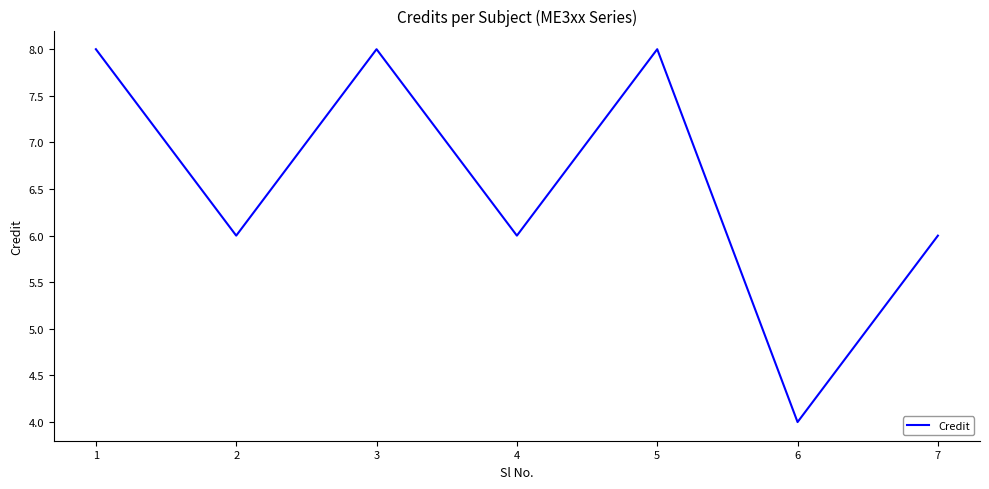

What is the difference between the maximum and minimum values?

4